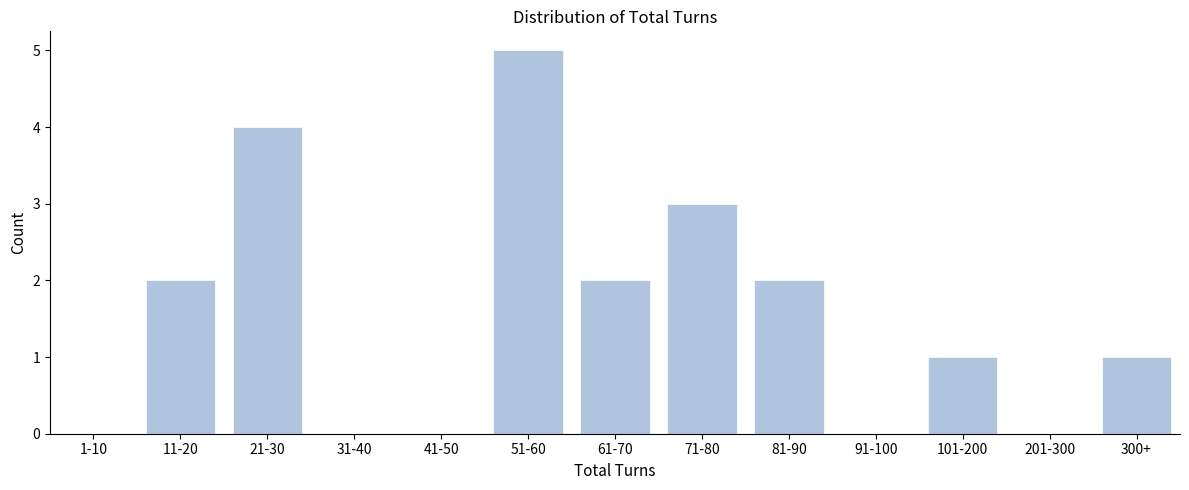

Reading left to right, transcribe all the data shown in this chart.

1-10=0	11-20=2	21-30=4	31-40=0	41-50=0	51-60=5	61-70=2	71-80=3	81-90=2	91-100=0	101-200=1	201-300=0	300+=1